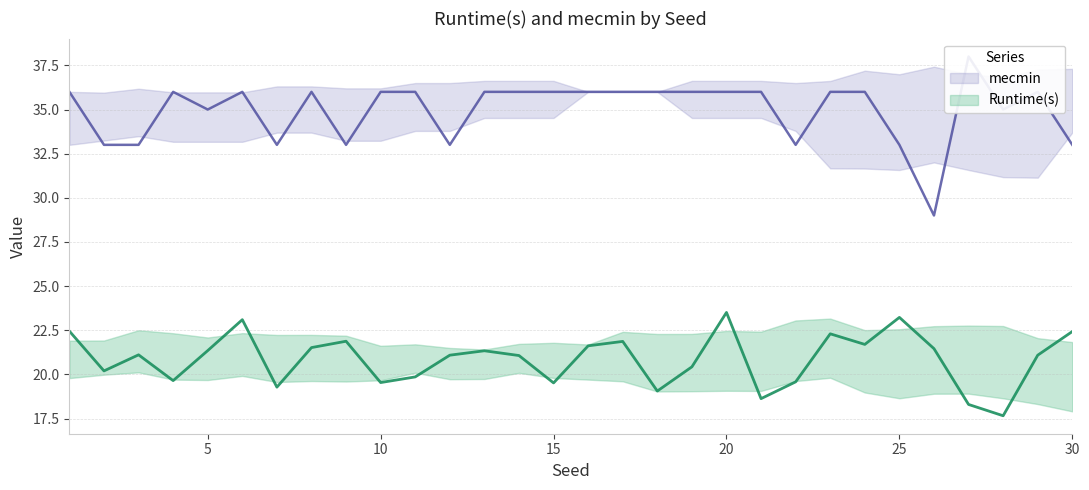

List the series in order of their overall mean, highest first.

mecmin, Runtime(s)